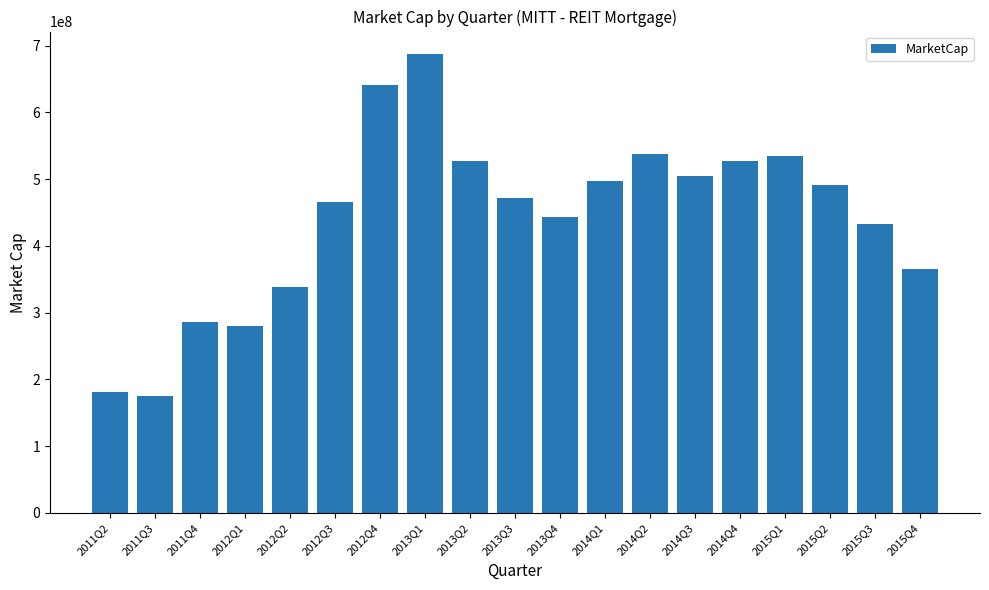

Approximately how many times larger is the value at 2015Q3 compared to 2015Q1?

0.8